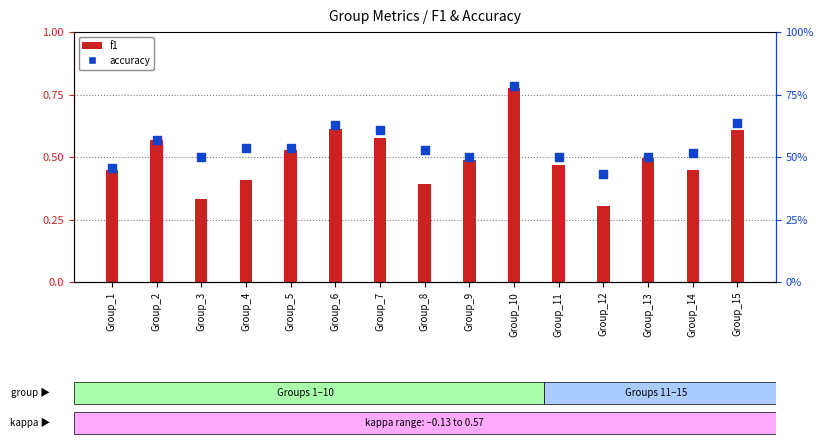

What is the total value across all series at Group_1?

0.9